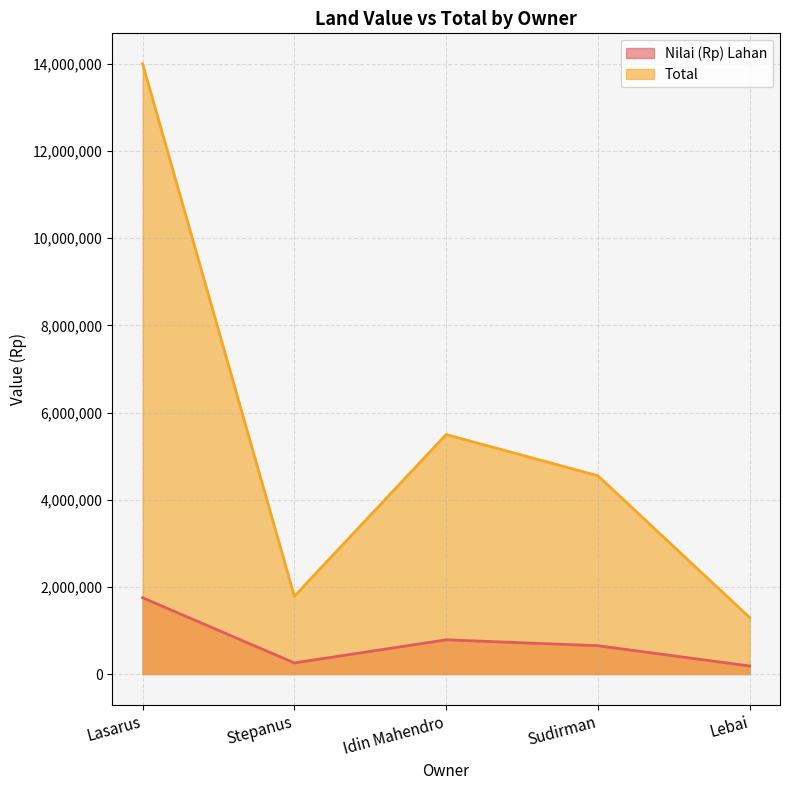

Reading left to right, what are all the values shown in this chart?

Nilai (Rp) Lahan: Lasarus=1750000	Stepanus=255000	Idin Mahendro=785000	Sudirman=650000	Lebai=185000
Total: Lasarus=14000000	Stepanus=1785000	Idin Mahendro=5495000	Sudirman=4550000	Lebai=1295000